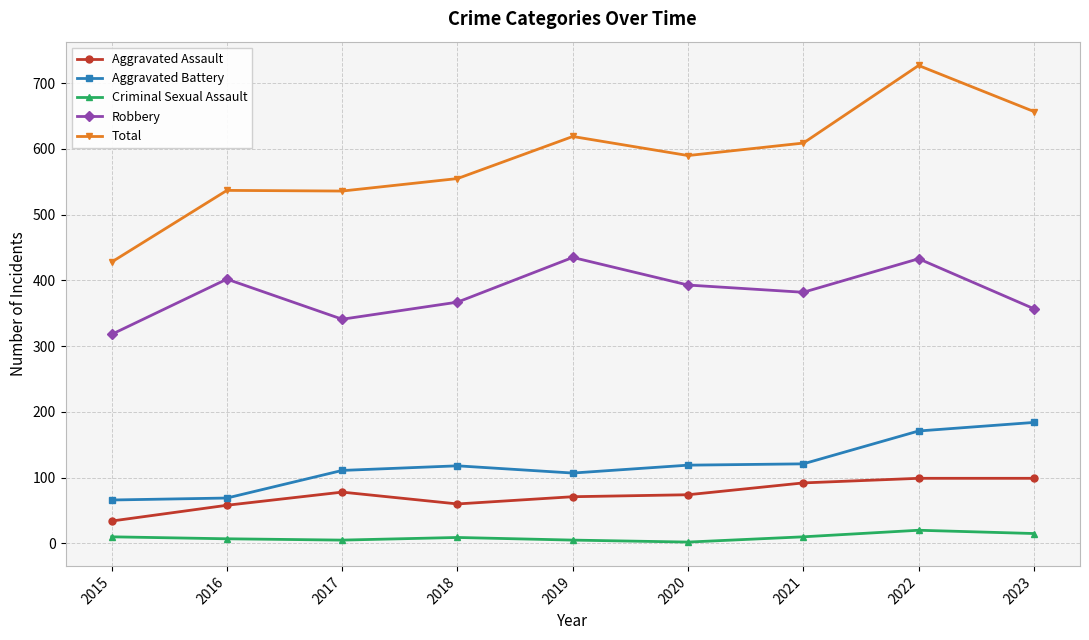

What is the maximum value for Aggravated Assault?

99